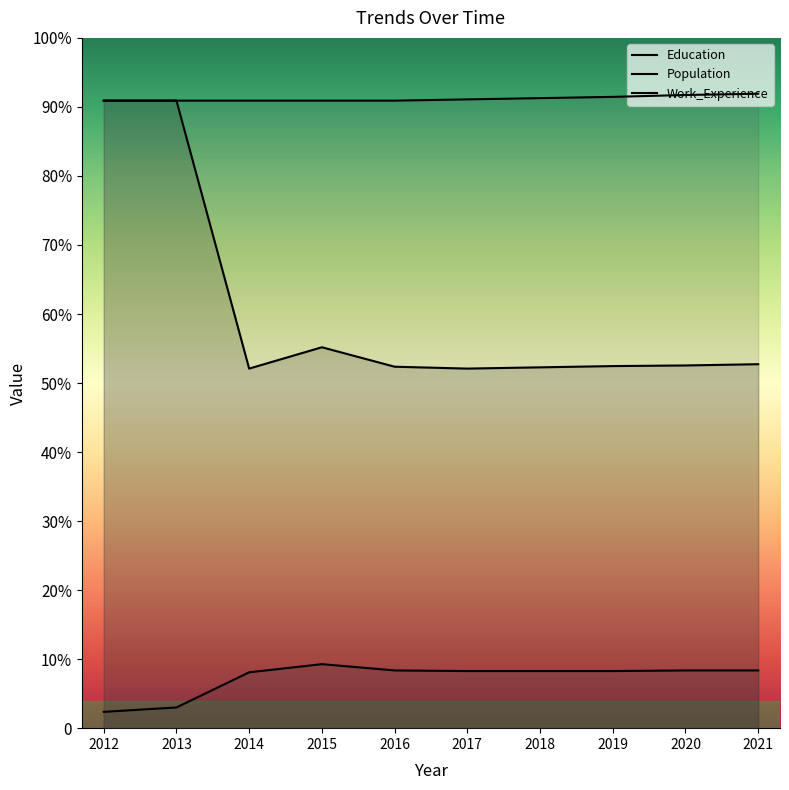

At which category does Population reach its first local peak?

2015